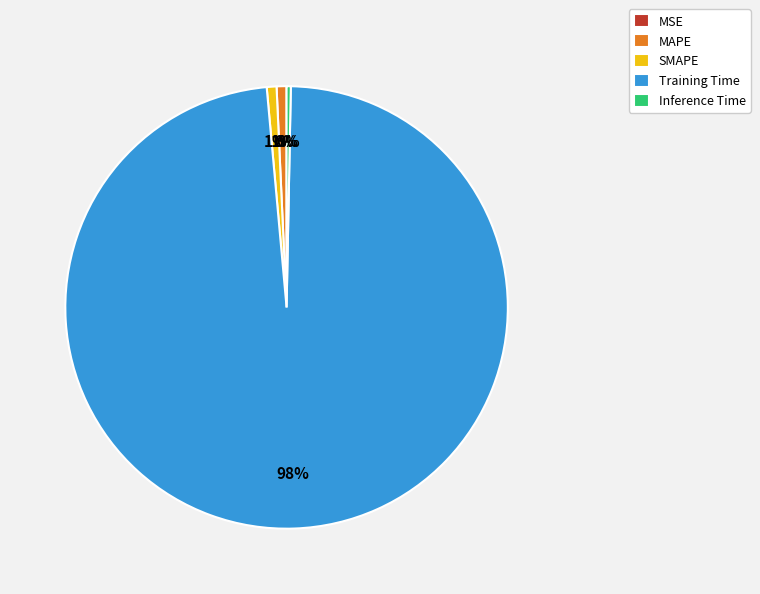

Do SMAPE and Inference Time together represent more than half of the pie?

No